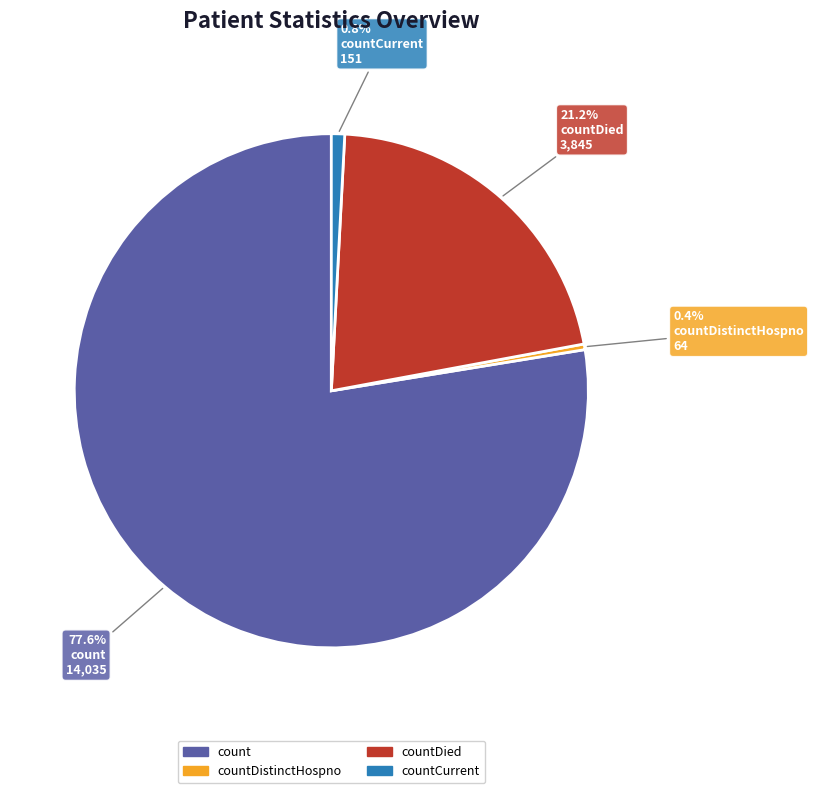

Does count account for over 50% of the chart?

Yes